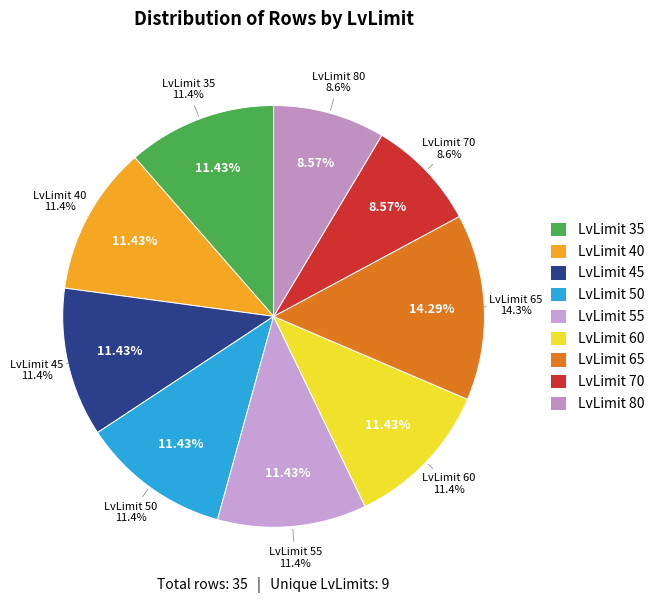

True or false: LvLimit 45 accounts for 4% of the total.

False